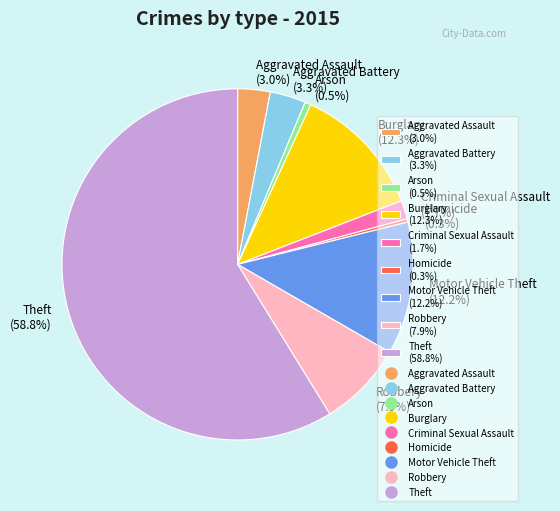

How many segments does this pie chart have?

9